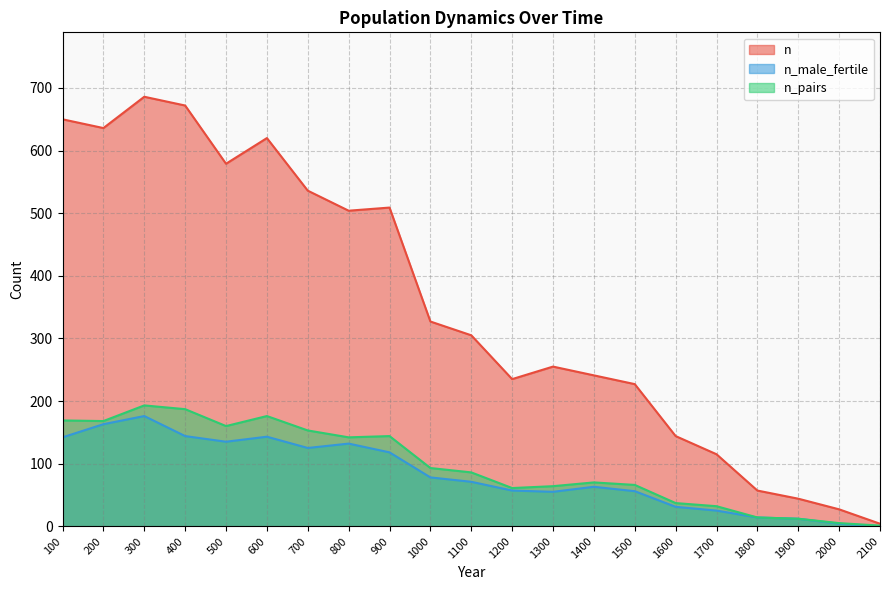

How many data points in n_pairs are less than 86?

10